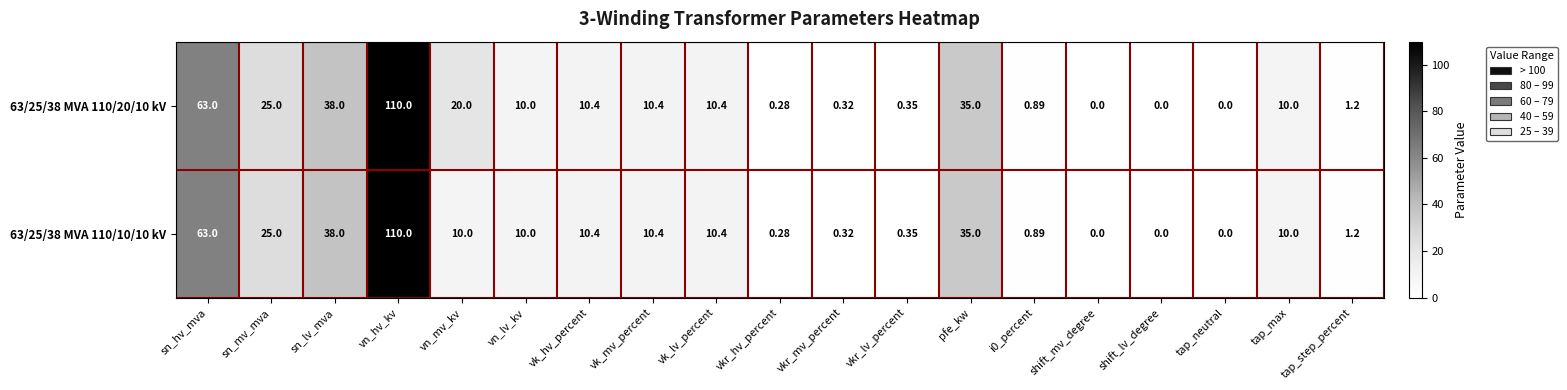

At which label is 63/25/38 MVA 110/20/10 kV closest to 55?

sn_hv_mva